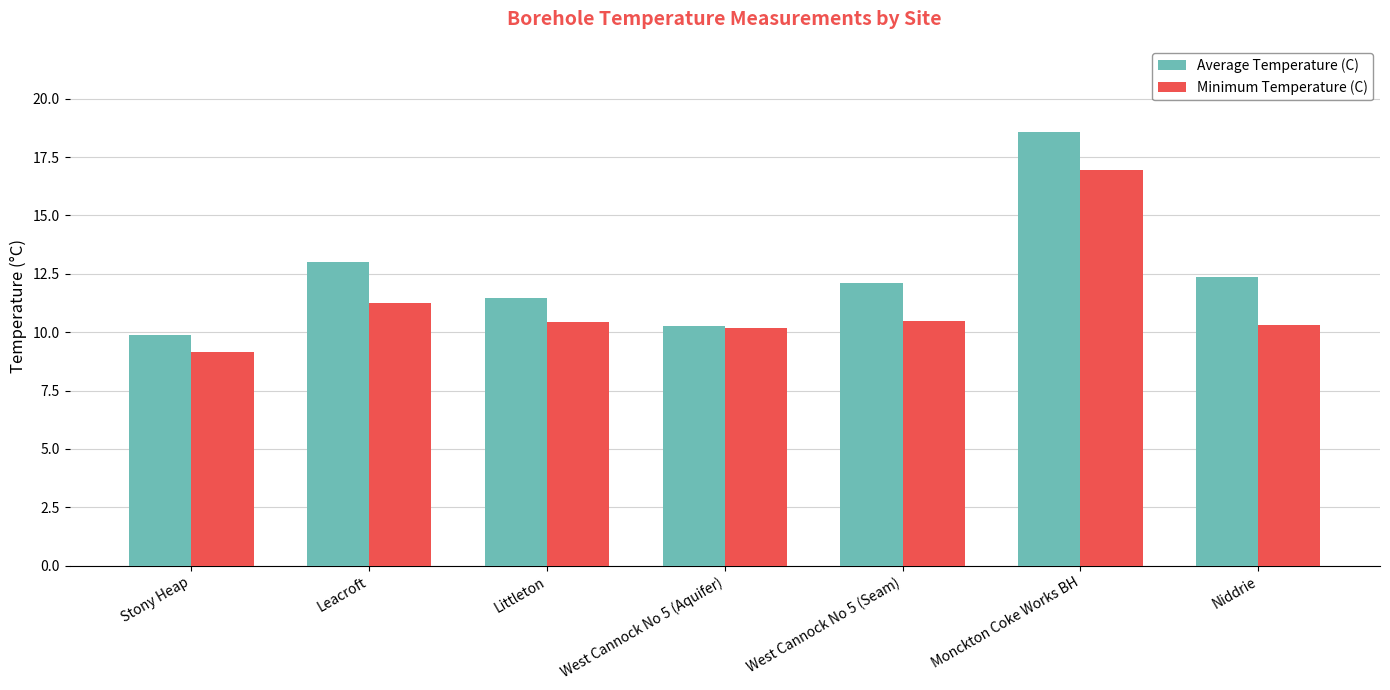

What is the difference between the maximum and minimum values in the Average Temperature (C) series?

8.7